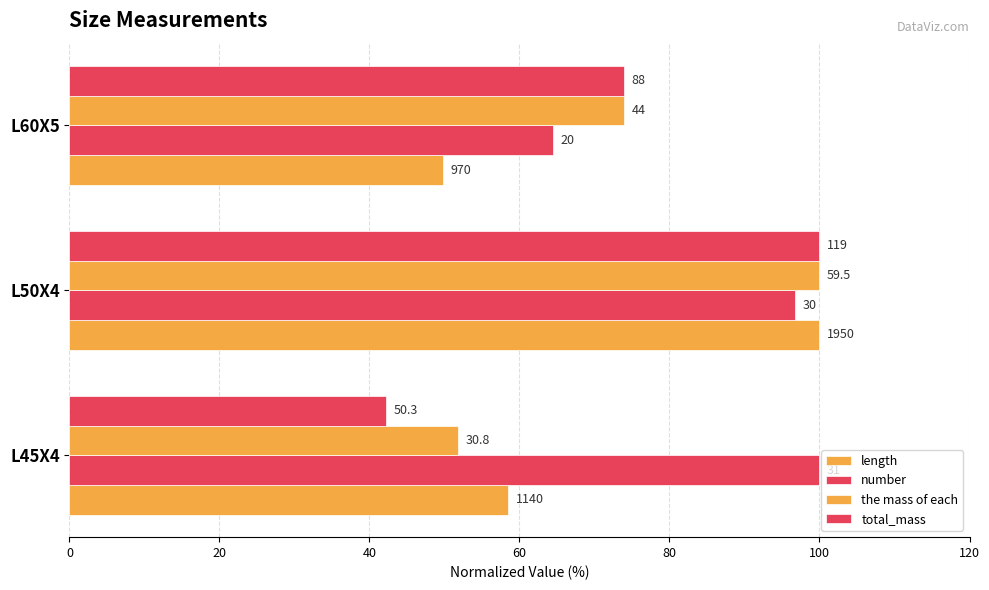

How many data points does each series have?

3